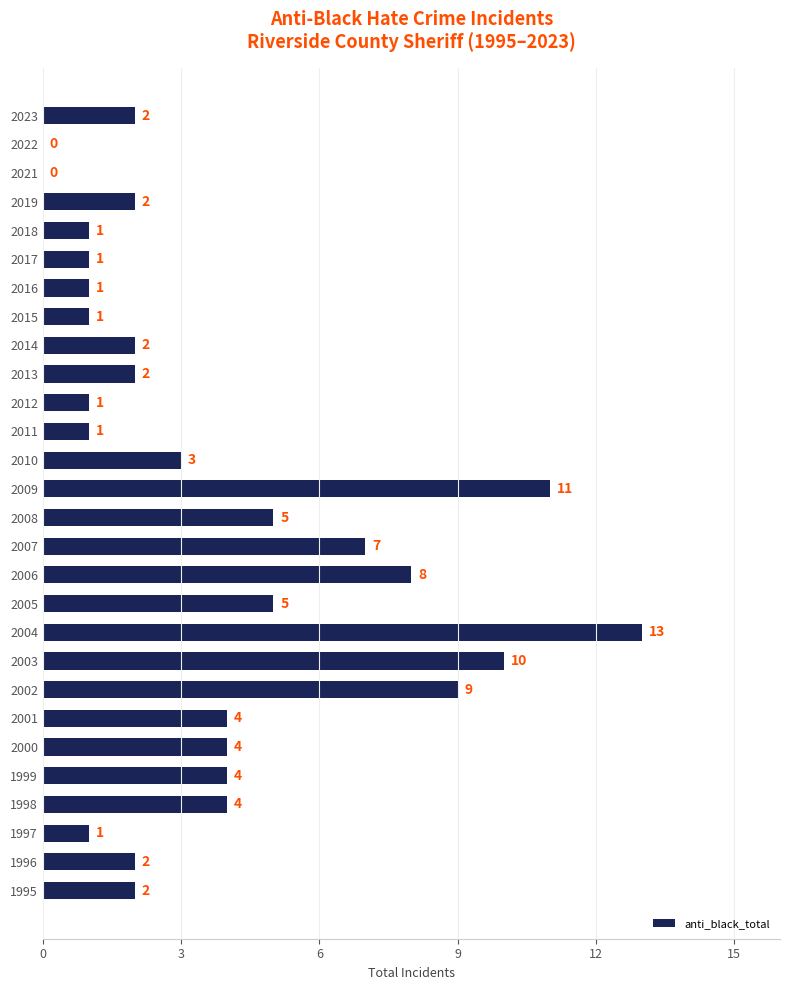

How many categories are shown in the chart?

28